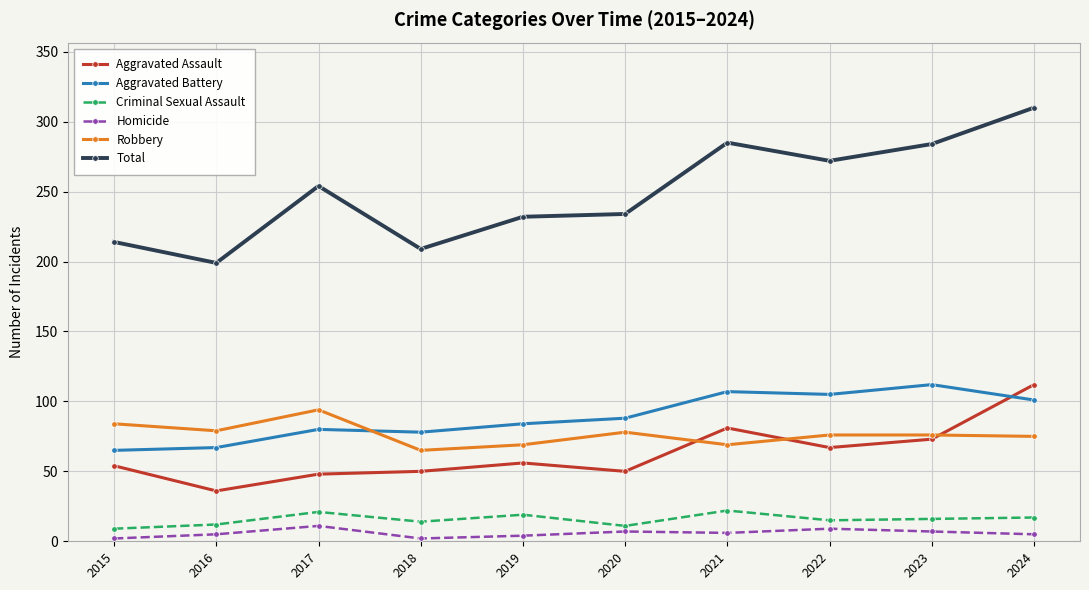

Which series has the widest spread of values?

Total